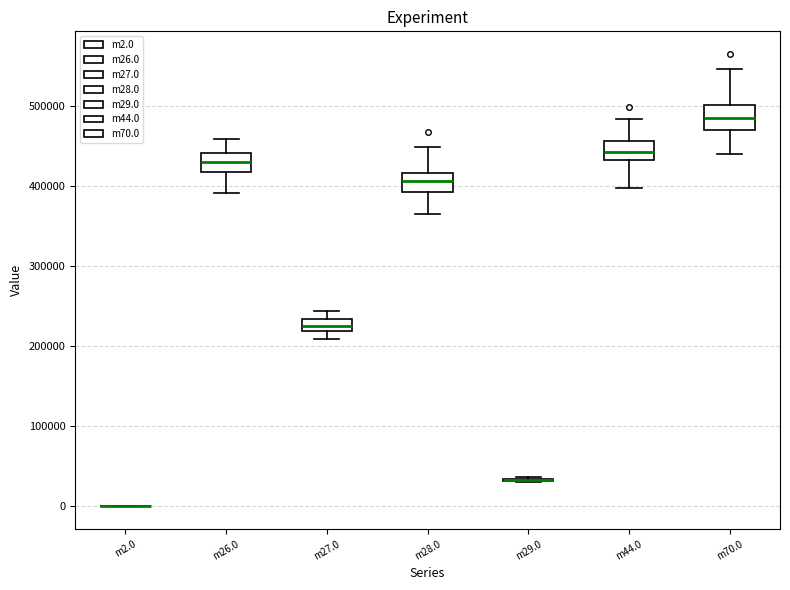

Where does the median line of the box for m26.0 sit on the y-axis? The values are not printed on the chart, so give them approximately, as read against the axis.

430000